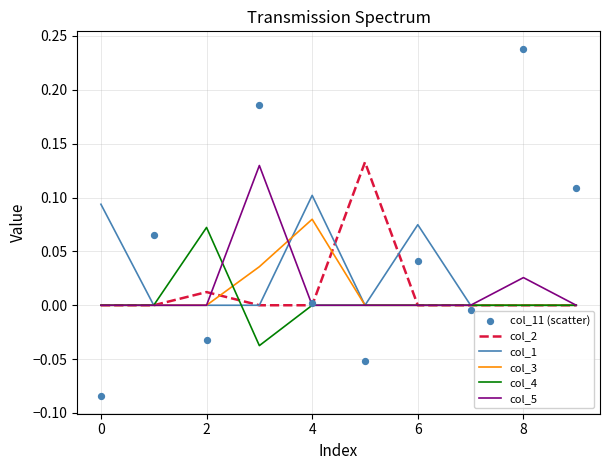

Which series reaches the minimum Y coordinate?

col_11 (scatter)